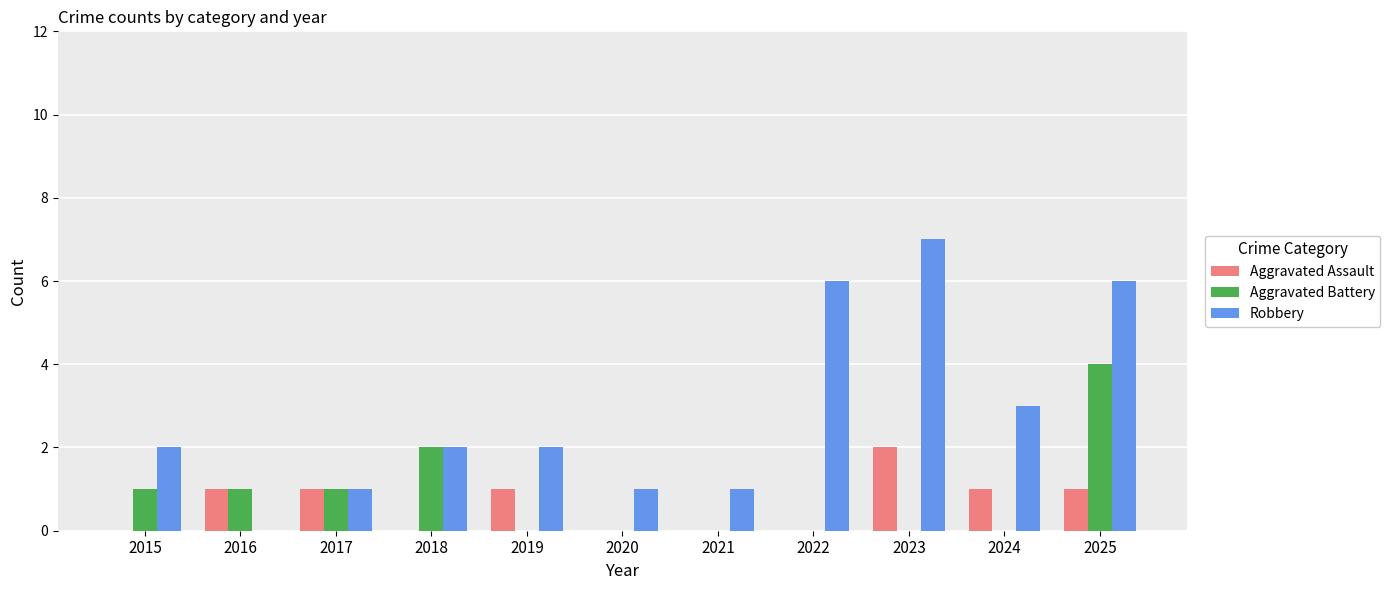

What is the spread (max minus min) of values at 2020?

1